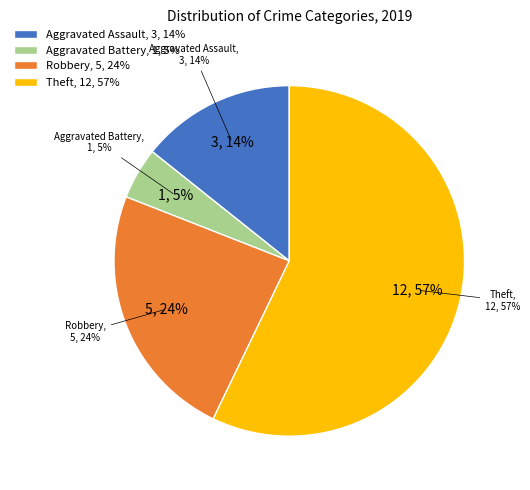

Which category accounts for the majority?

Theft